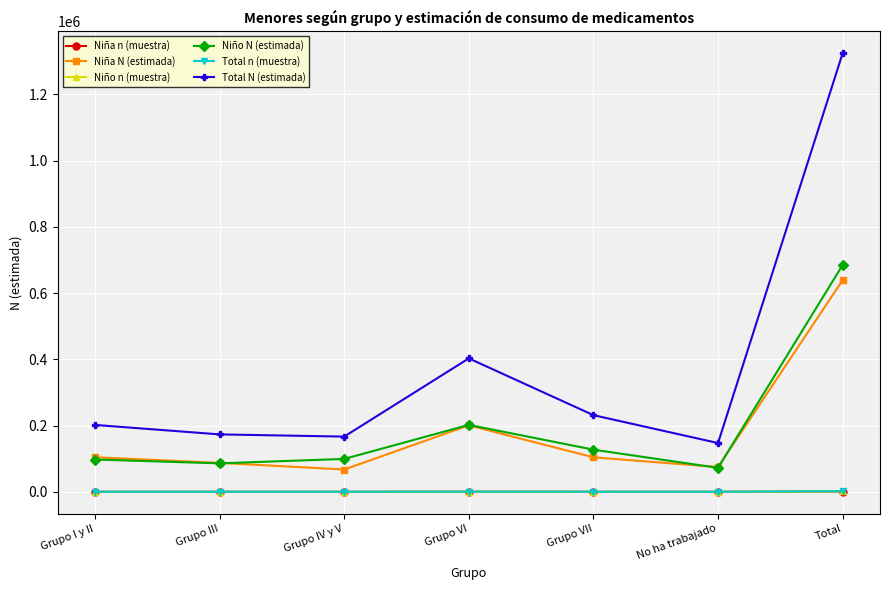

What is the lowest value of the Total N (estimada) series?

147262